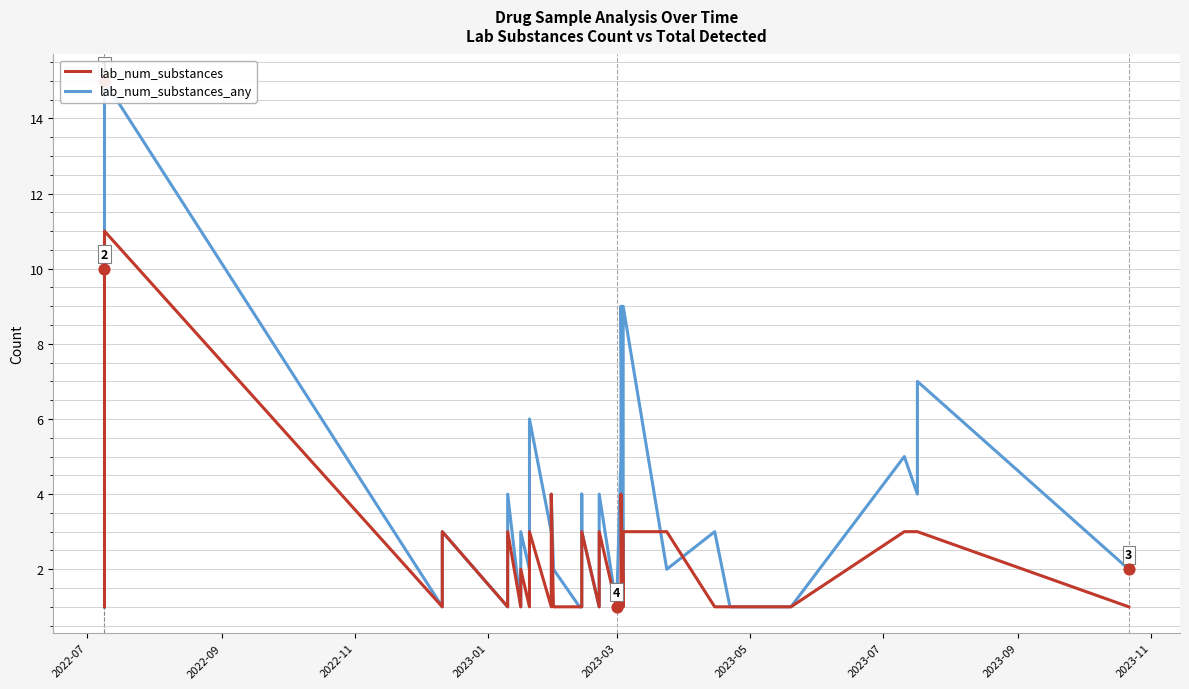

Which series has the largest total across all categories?

lab_num_substances_any